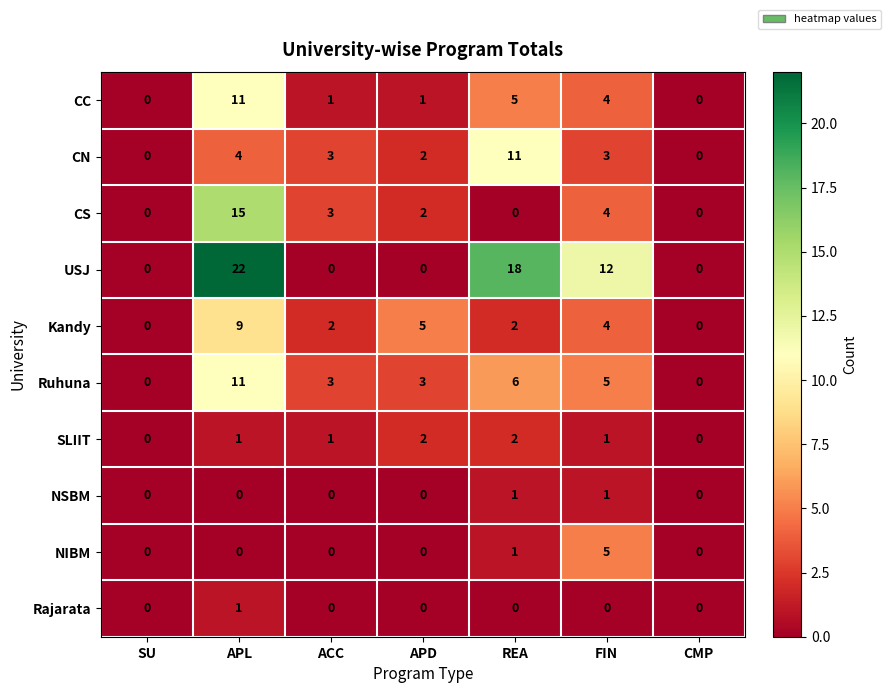

Which series has the widest spread of values?

USJ